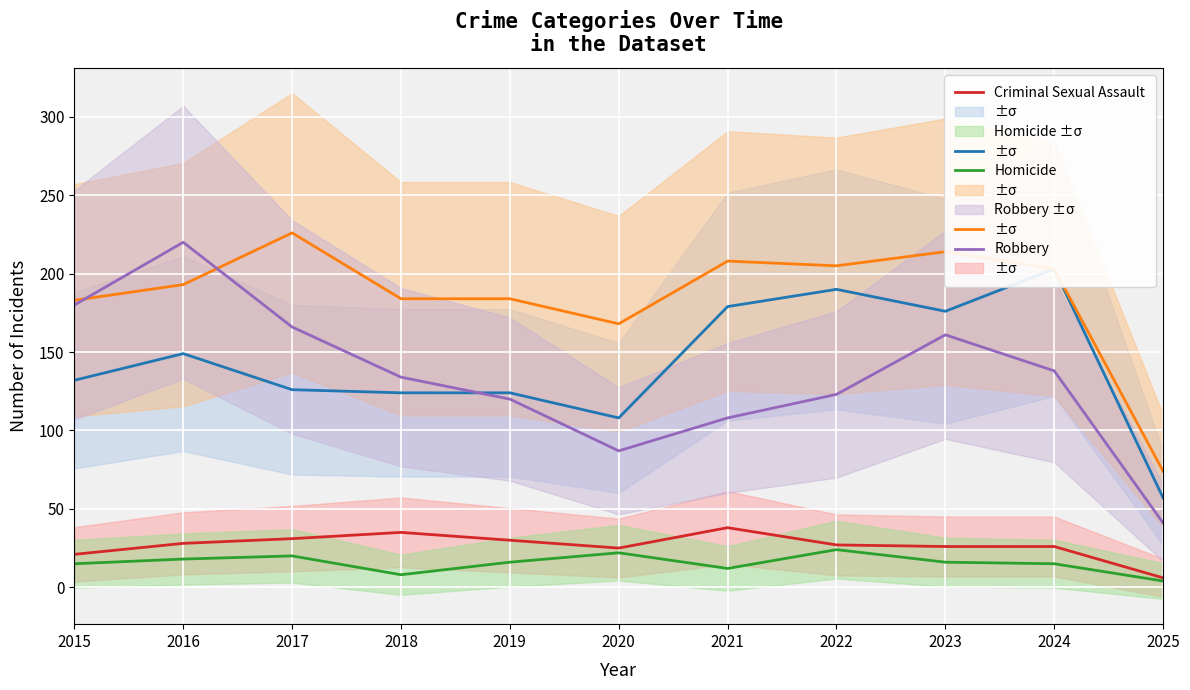

What is the difference between the maximum and minimum values in the Robbery series?

179